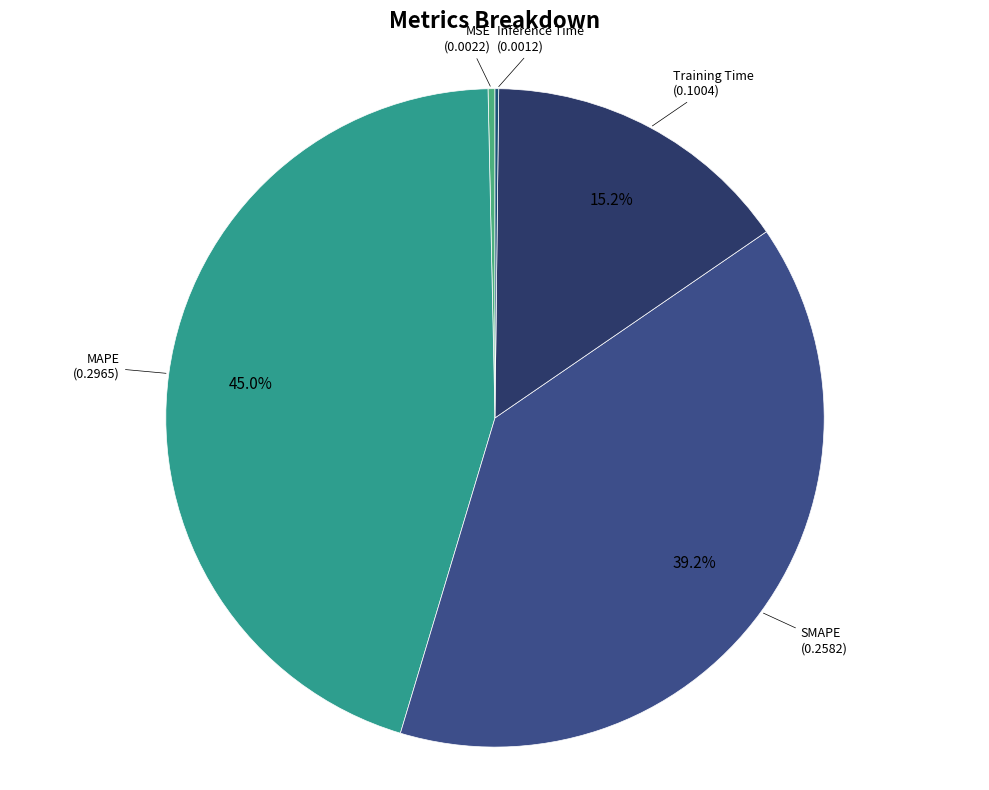

To the nearest percent, what percentage of the pie is MAPE?

45%